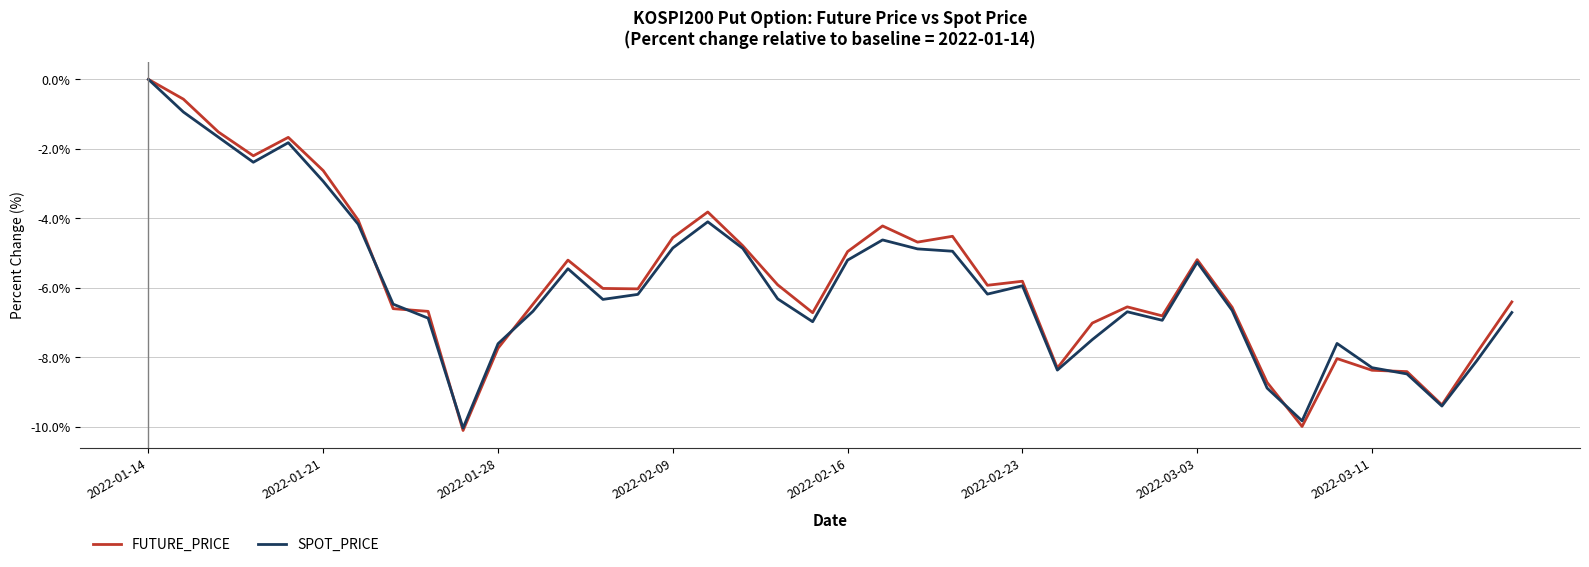

Which series has the widest spread of values?

FUTURE_PRICE